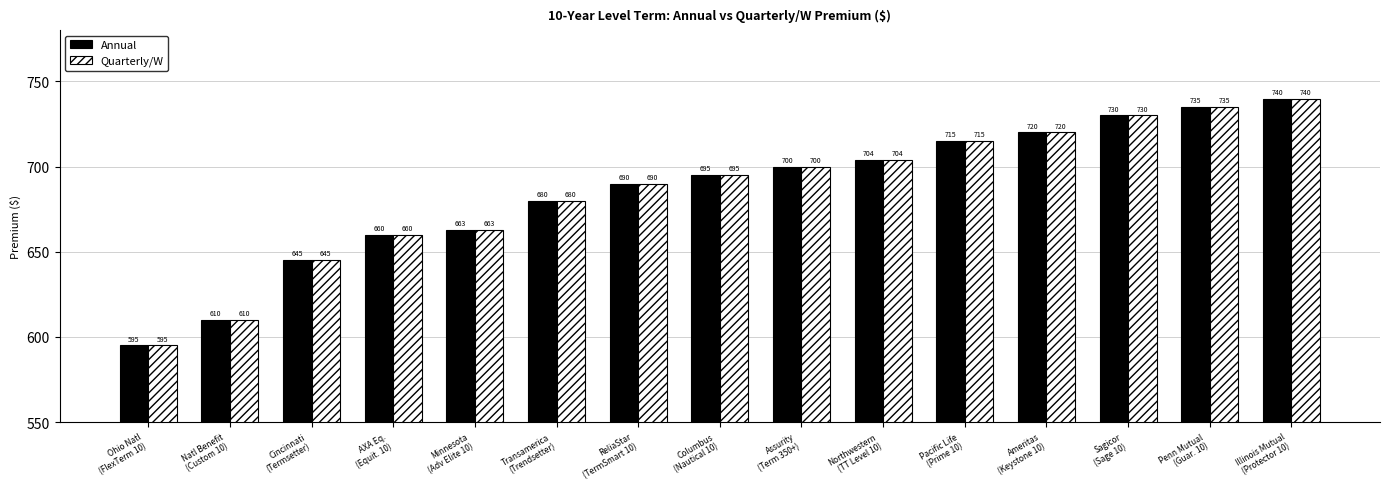

Does the chart contain any negative values?

No